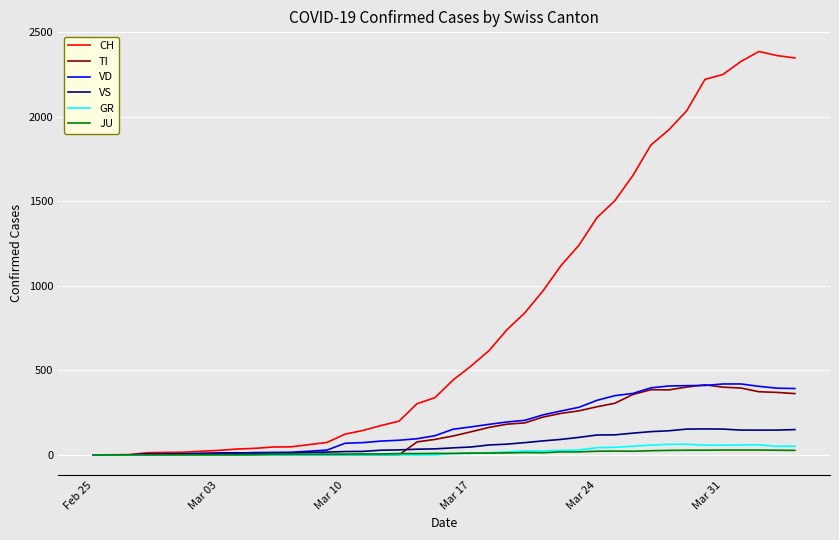

Which series has the largest total across all categories?

CH